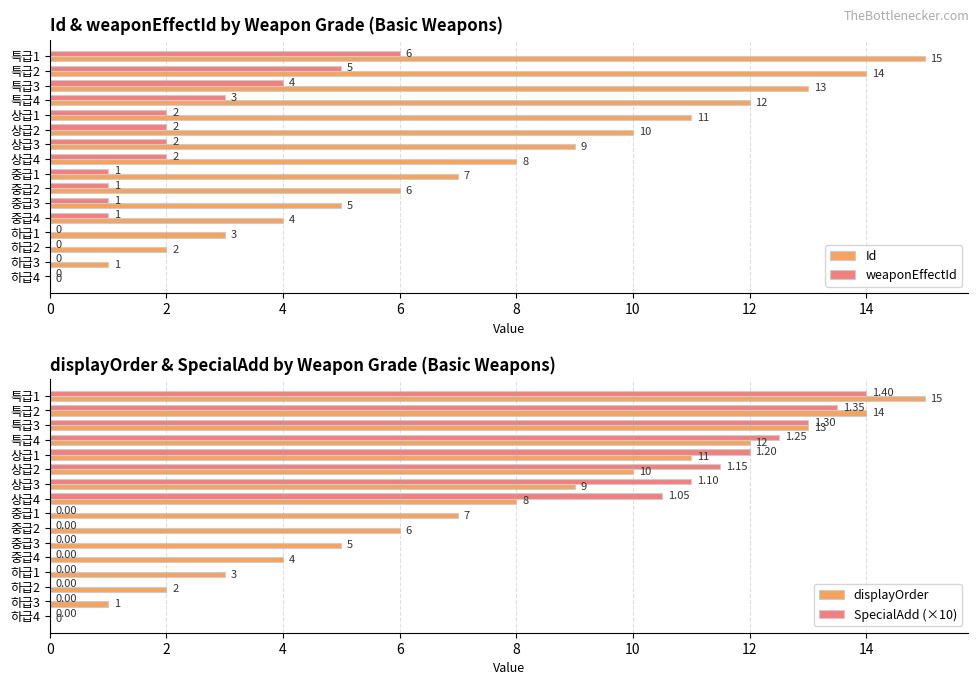

Which series has the largest total across all categories?

Id